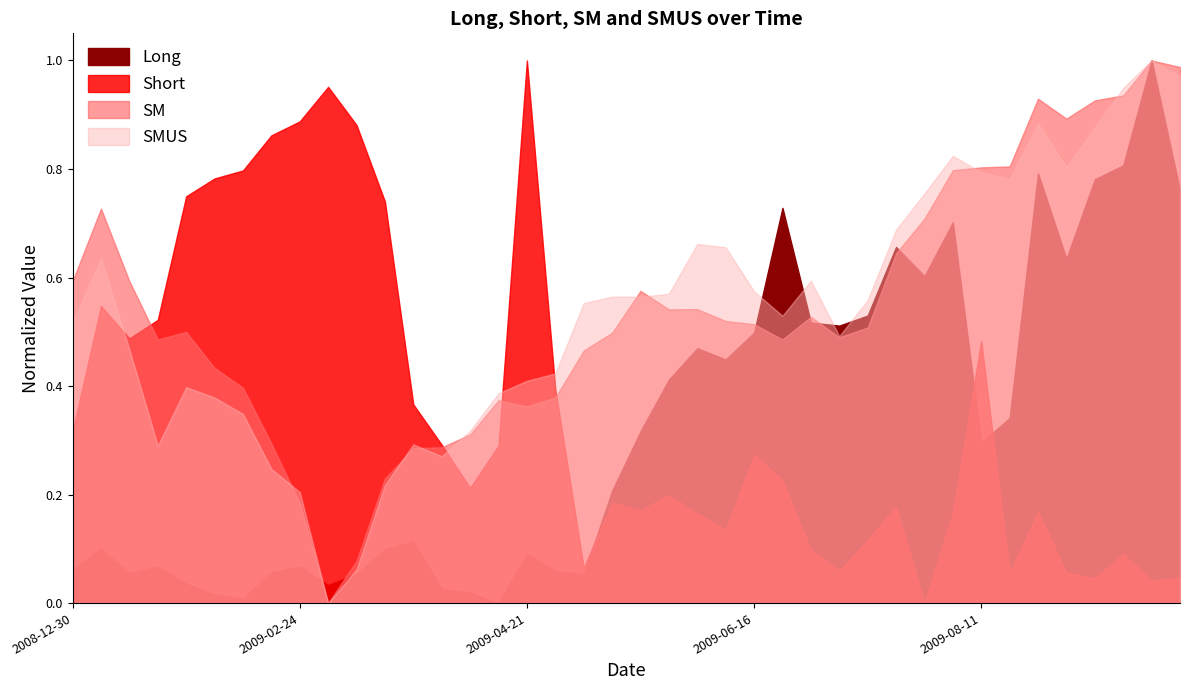

The value of Short at 2009-07-07 is 0.1. True or false?

True